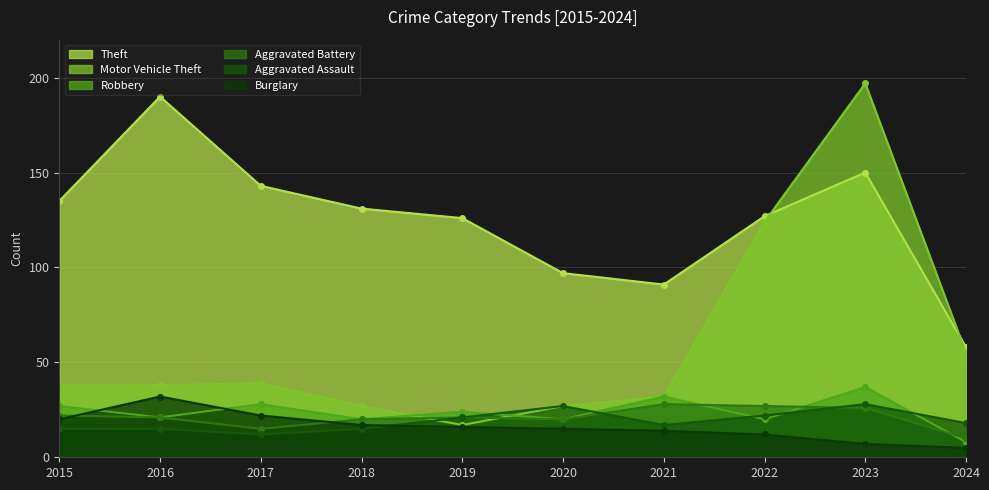

The value of Aggravated Battery at 2017 is 15. True or false?

True